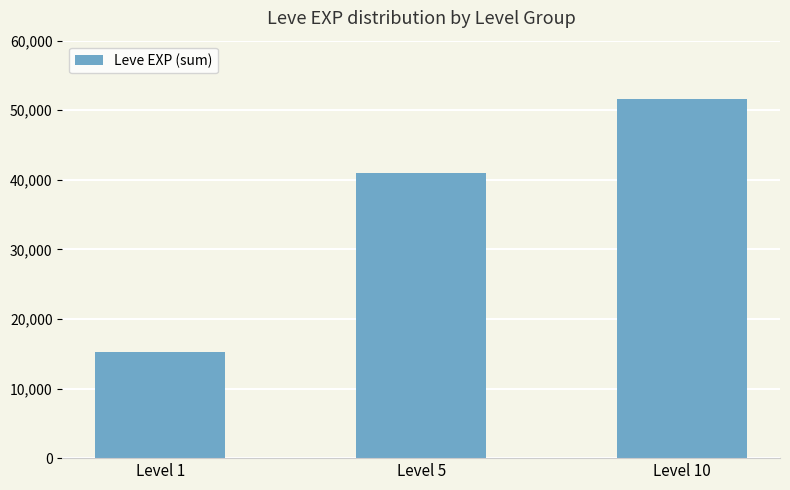

Reading left to right, what are all the values shown in this chart?

15190	40930	51610